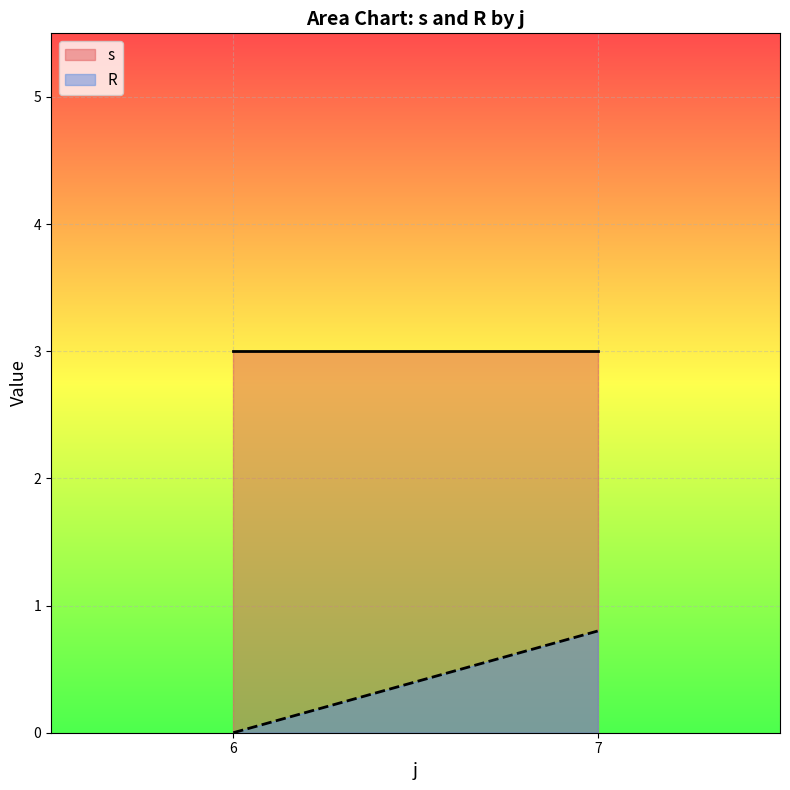

What is the lowest value of the s series?

3.0